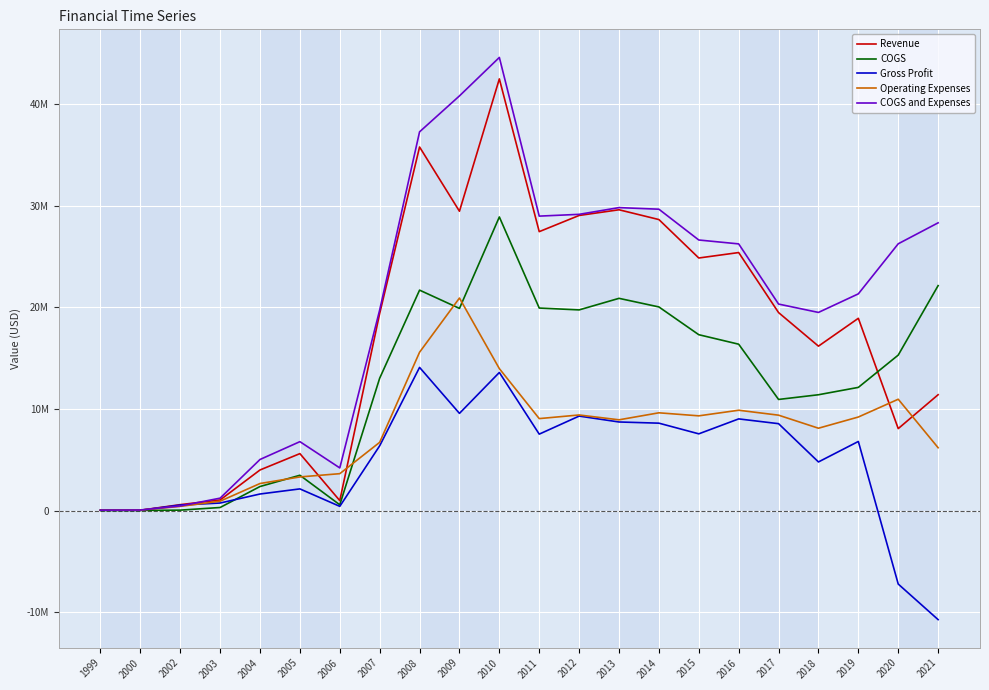

Is this an area chart (filled region under the line)?

No